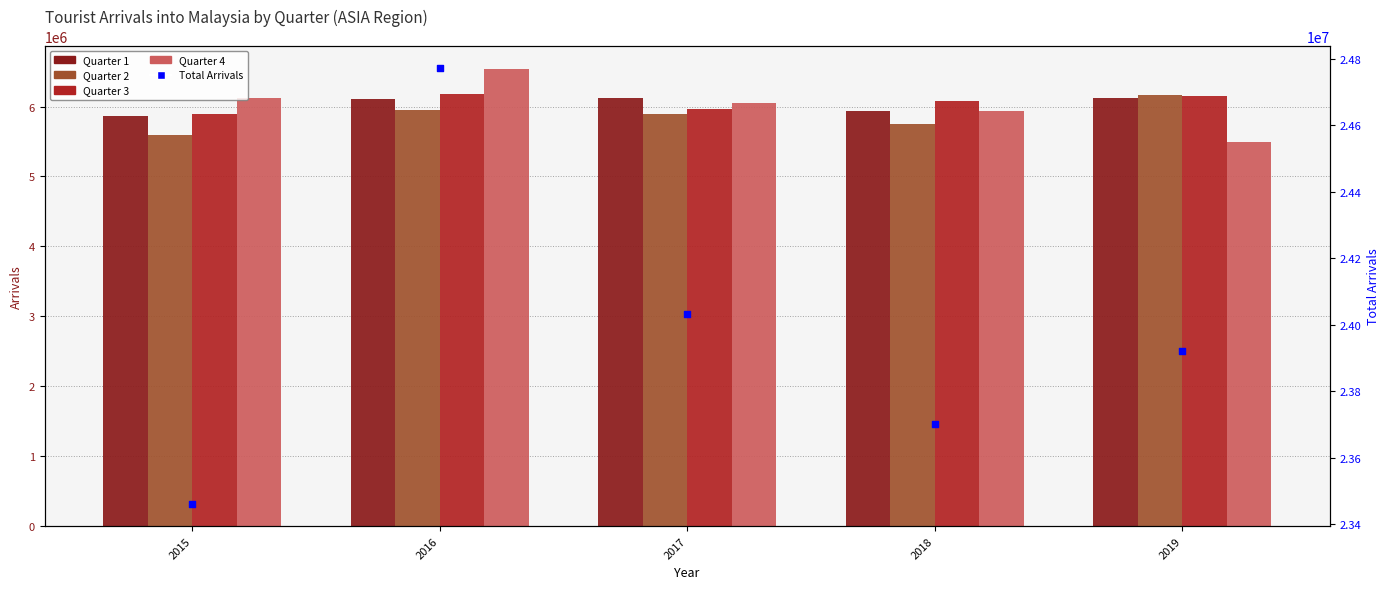

What is the total value across all series at 2019?

47842914